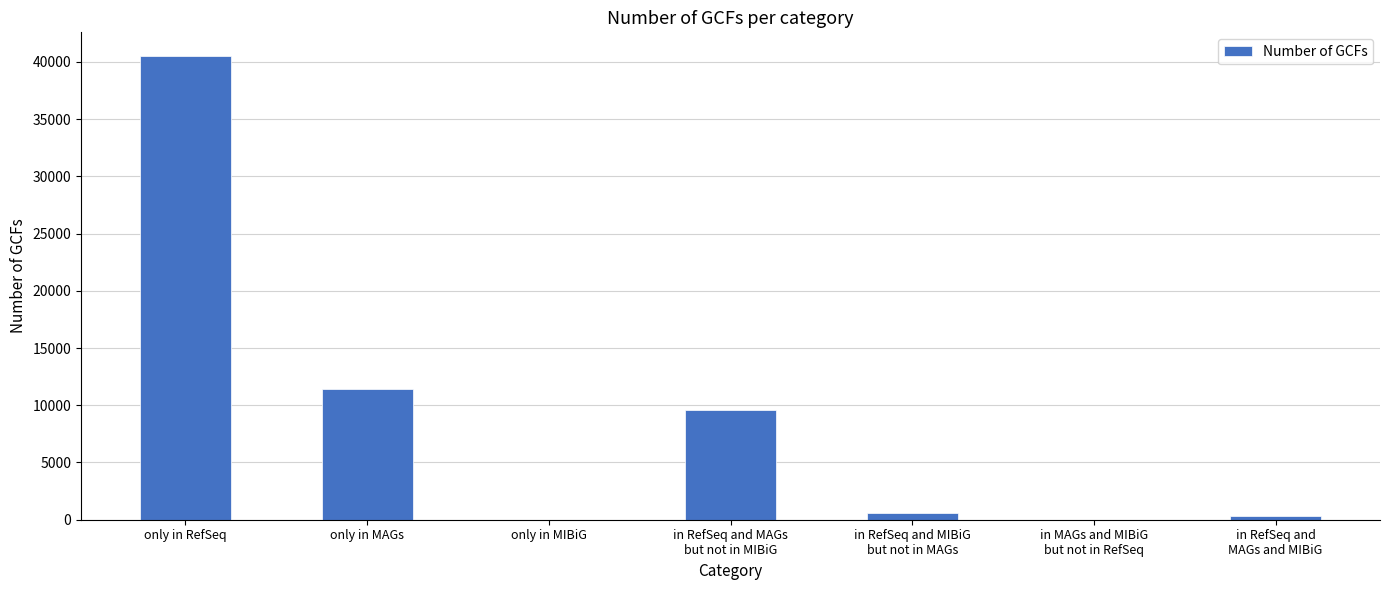

At which category does the chart reach its peak across all series?

only in RefSeq